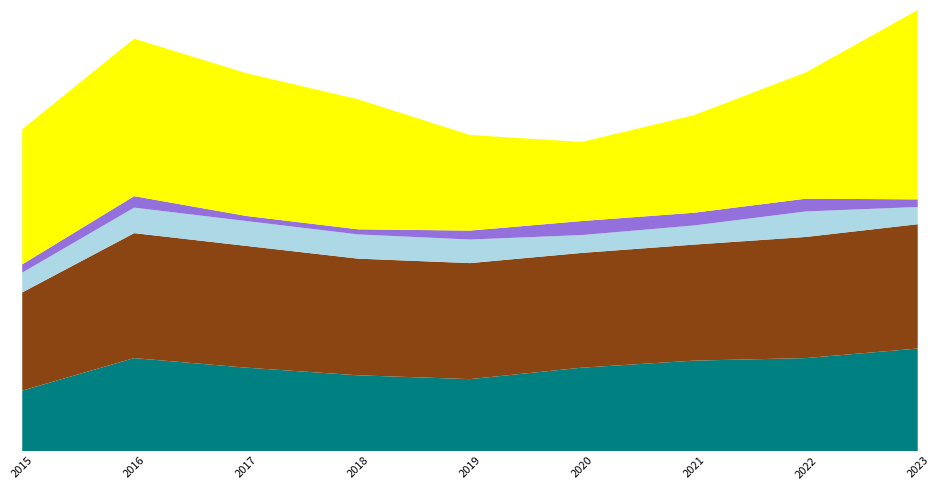

Reading left to right, transcribe all the data shown in this chart.

Aggravated Assault: 2015=95	2016=146	2017=131	2018=119	2019=113	2020=131	2021=142	2022=146	2023=161
Aggravated Battery: 2015=154	2016=196	2017=191	2018=183	2019=182	2020=180	2021=182	2022=190	2023=195
Criminal Sexual Assault: 2015=31	2016=40	2017=39	2018=38	2019=37	2020=28	2021=30	2022=40	2023=27
Homicide: 2015=13	2016=18	2017=8	2018=8	2019=14	2020=22	2021=20	2022=20	2023=12
Robbery: 2015=212	2016=247	2017=224	2018=204	2019=150	2020=124	2021=153	2022=198	2023=297